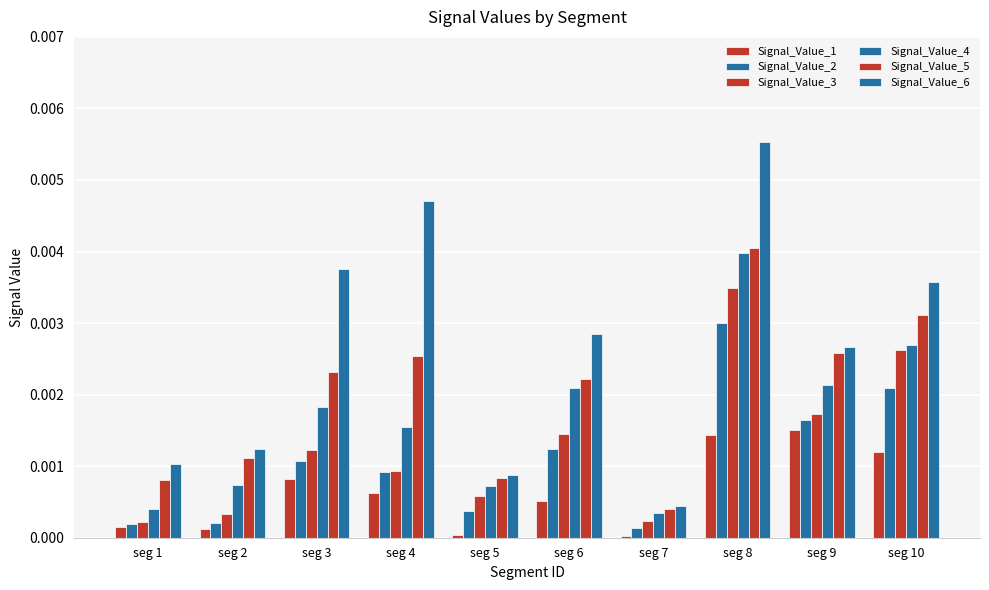

Which has a higher value, seg 2 or seg 1?

seg 1